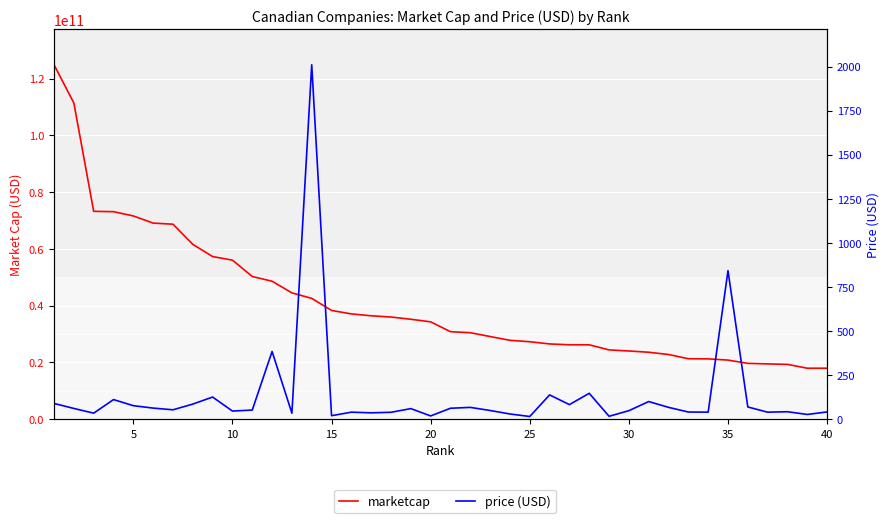

How many distinct data groups are displayed?

2